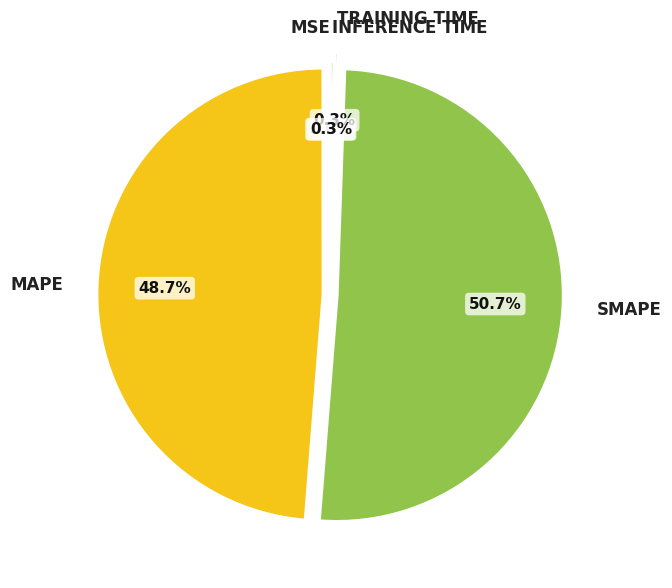

Does any single category account for the majority?

Yes